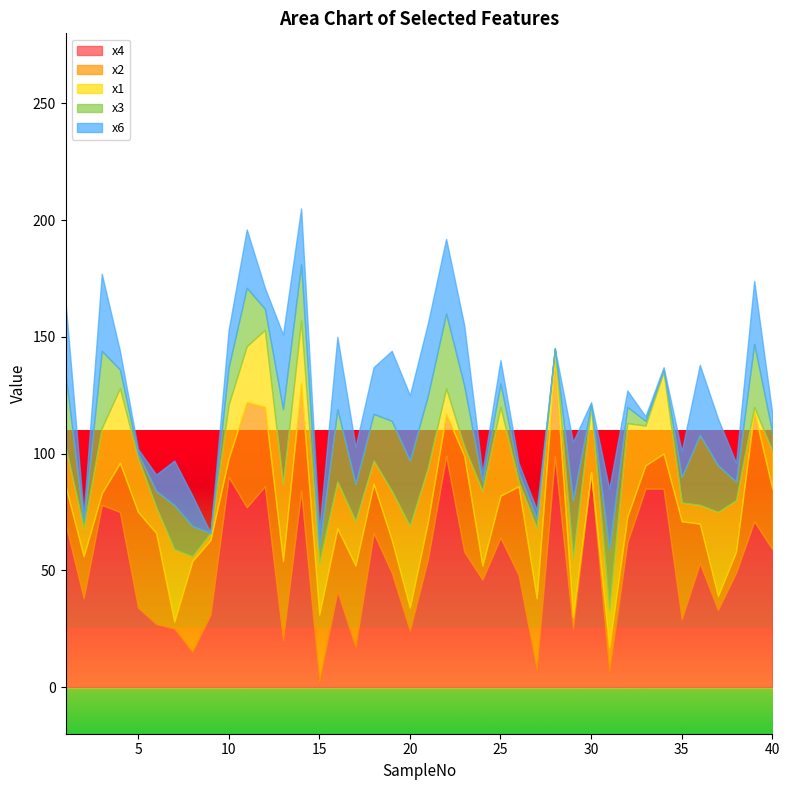

How many interior local peaks does the x2 series have?

11